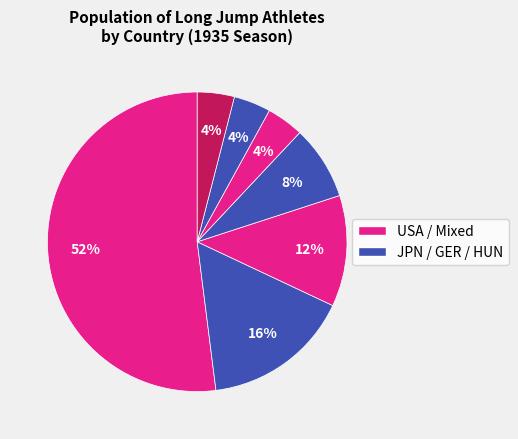

To the nearest percent, what is the difference between the largest and smallest slice percentages?

48%